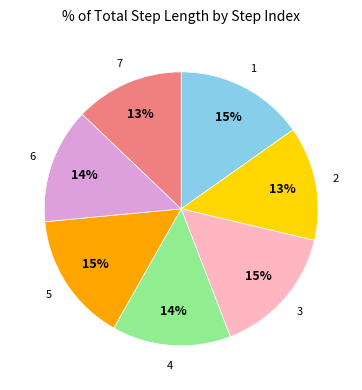

Does any single category account for the majority?

No